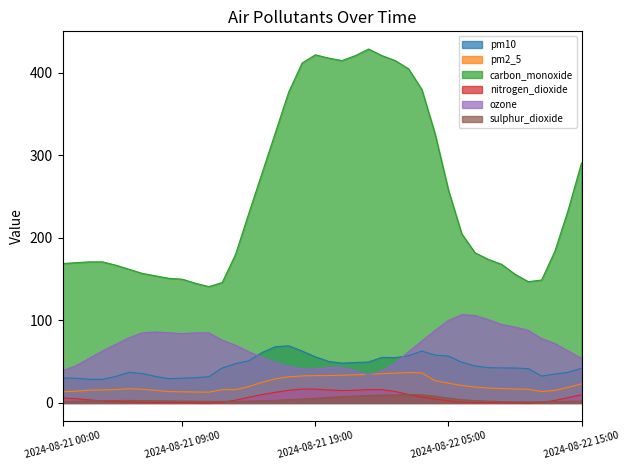

Which series has the largest total across all categories?

carbon_monoxide